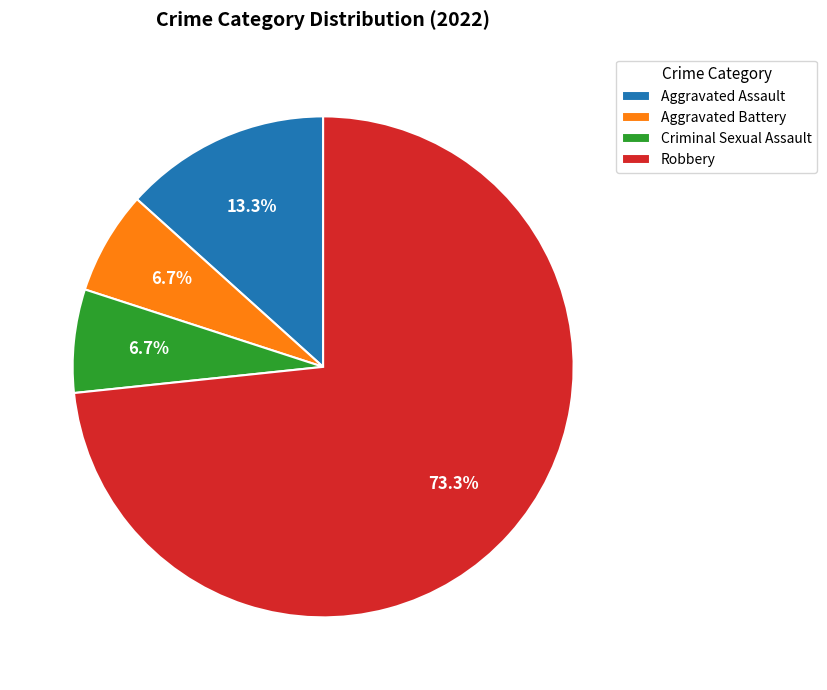

Is there any slice that represents more than half of the pie?

Yes